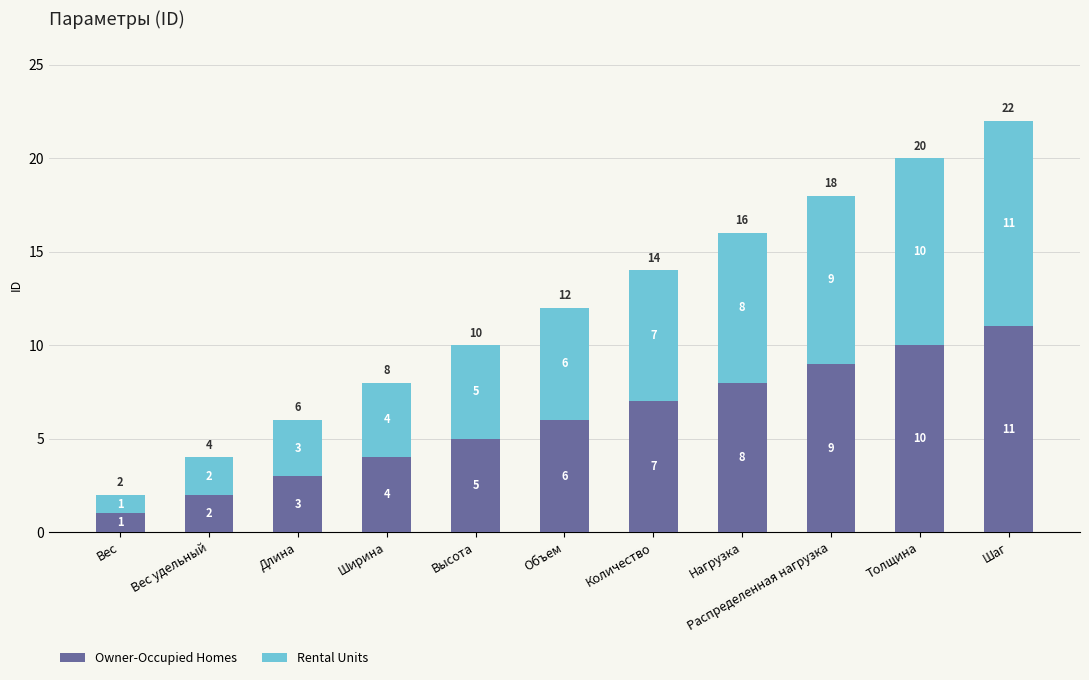

Count the Owner-Occupied Homes values in the range 3 to 9.

7